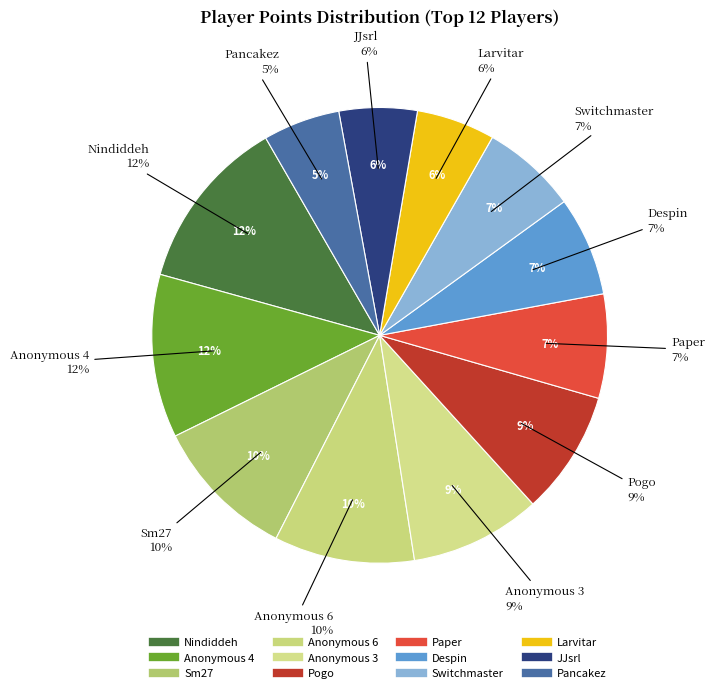

How many slices are in this pie chart?

12